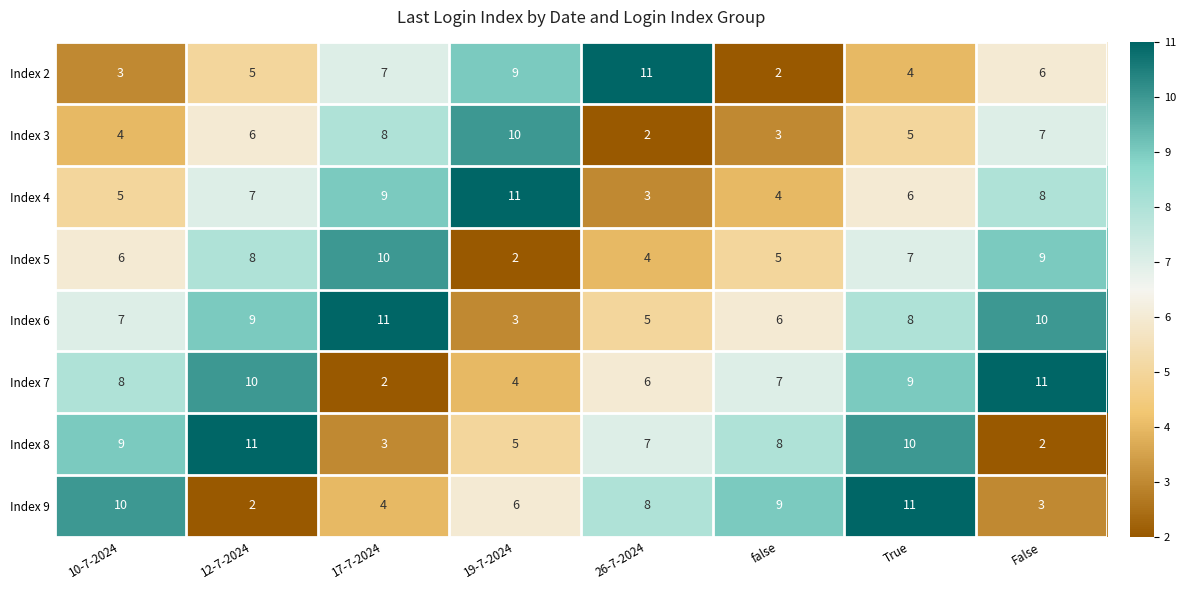

What is the difference between the highest and lowest values at True?

7